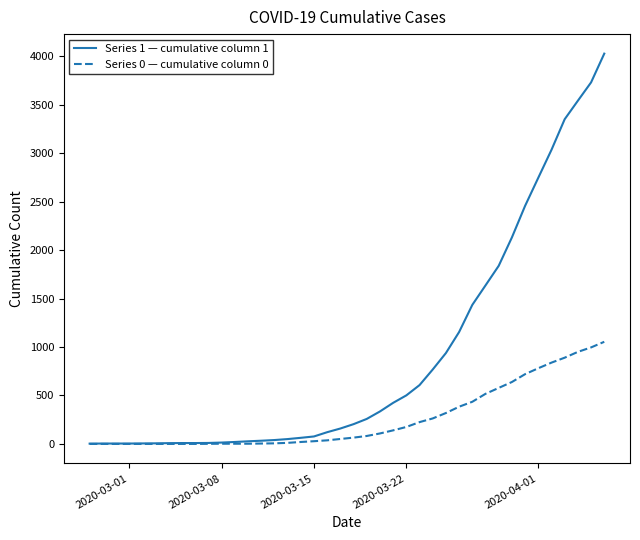

Which series has the largest total across all categories?

Series 1 — cumulative column 1